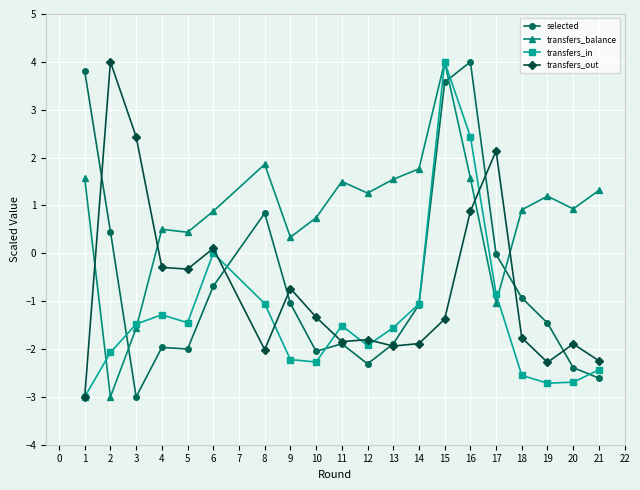

What is the lowest value of the selected series?

-3.0